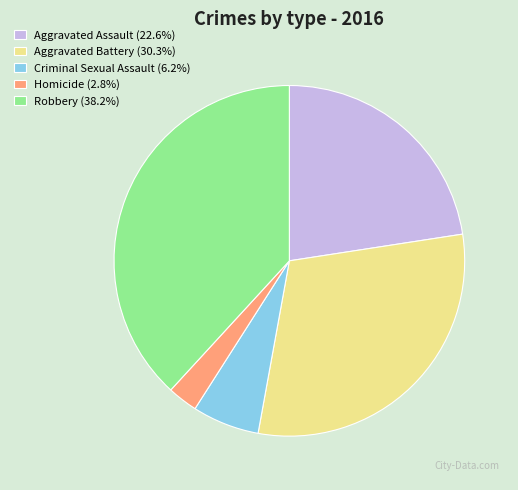

Does any single category account for the majority?

No